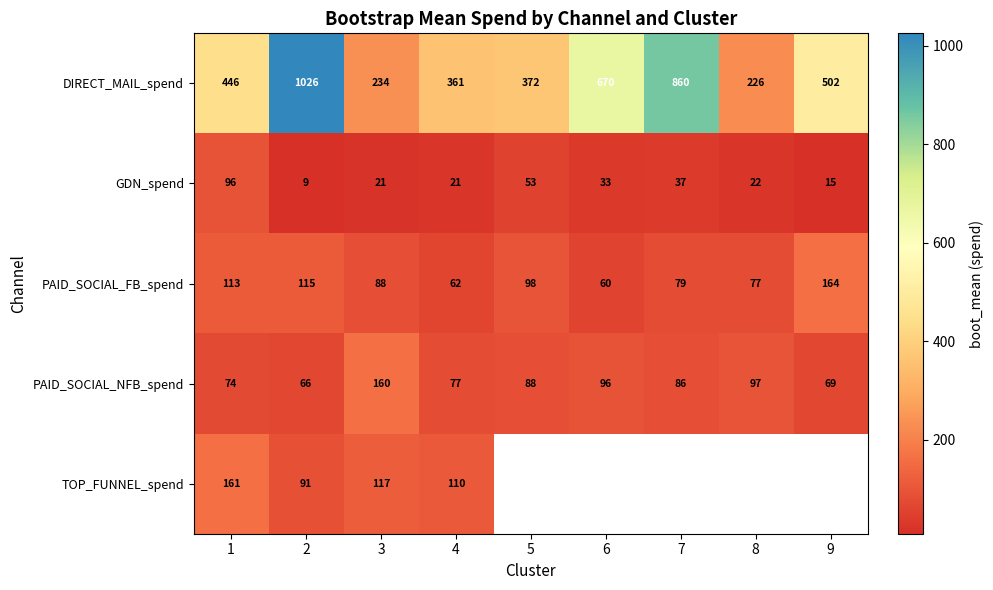

Which has a higher value, 1 or 7?

7